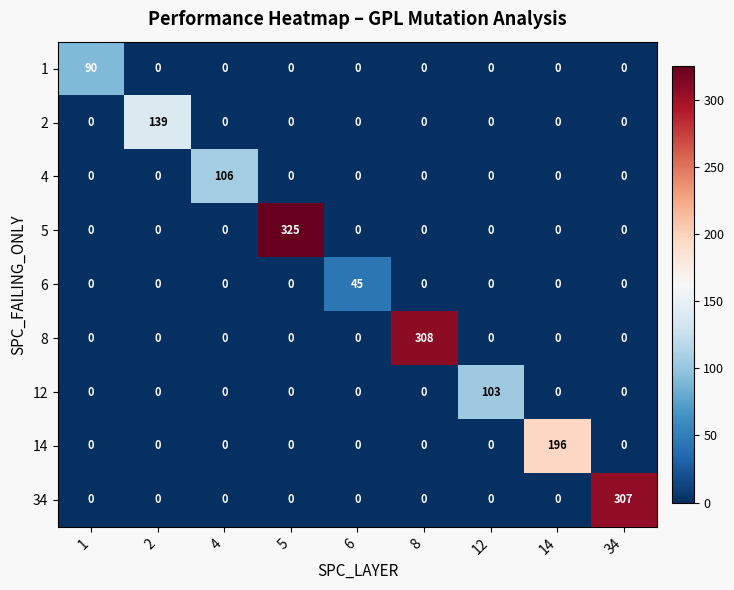

The value of 34 at 1 is 0. True or false?

True